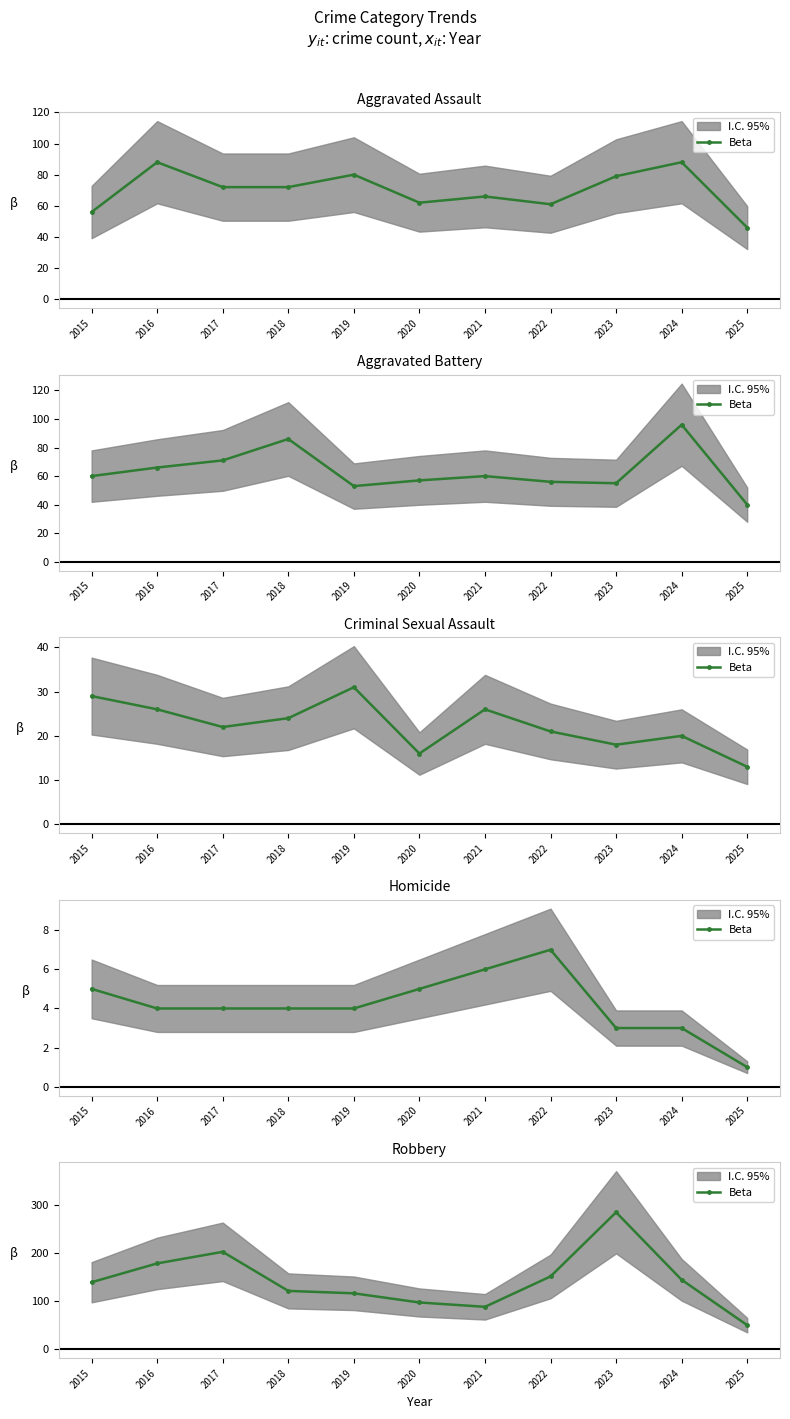

How many values are below 139?

5